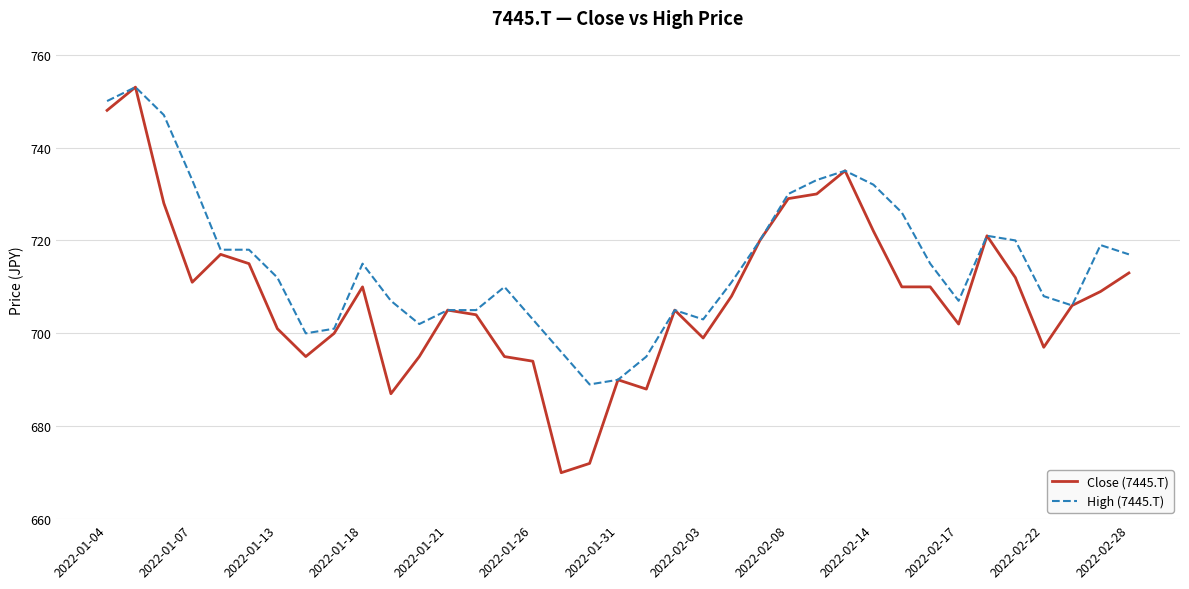

Which series has the largest range (max minus min)?

Close (7445.T)